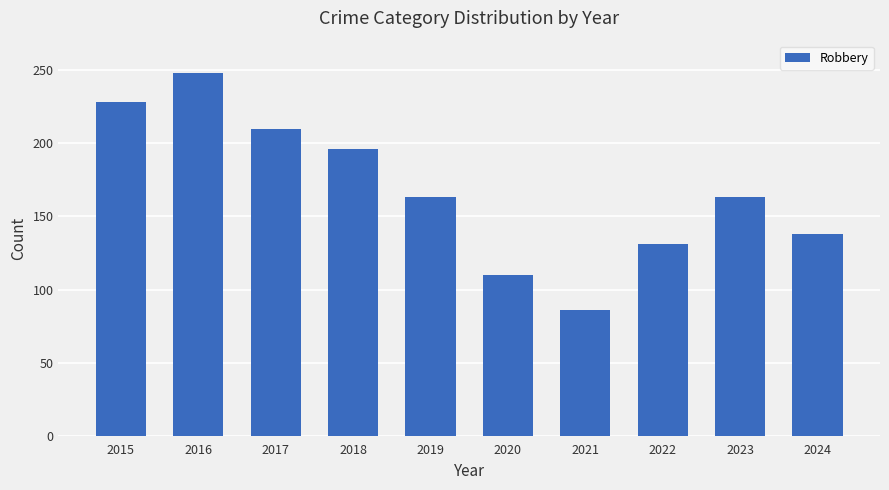

Count the number of categories in the chart.

10